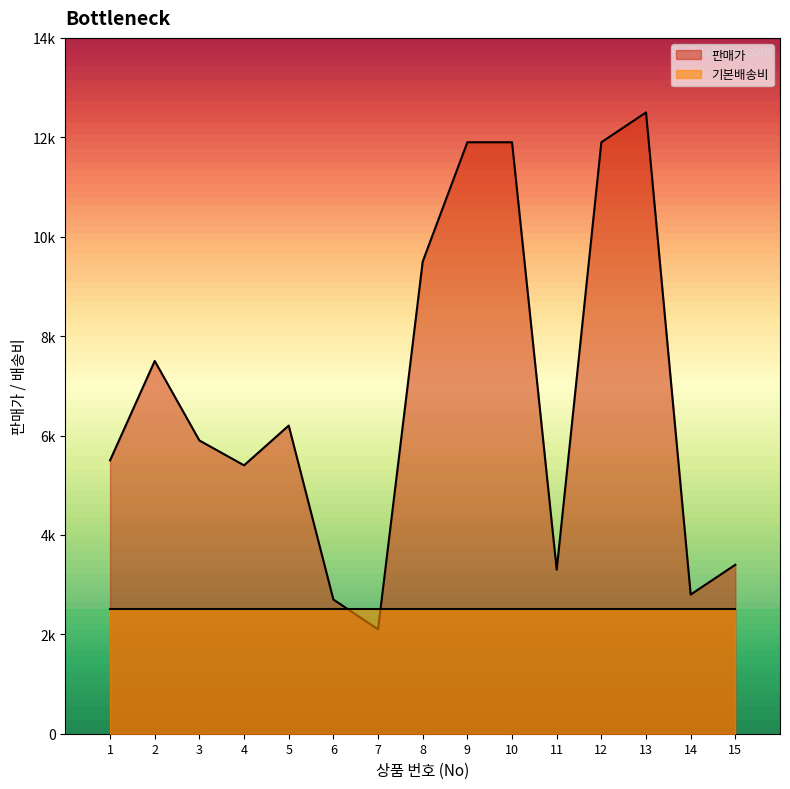

Rank the categories by value from lowest to highest.

7, 6, 14, 11, 15, 4, 1, 3, 5, 2, 8, 9, 10, 12, 13